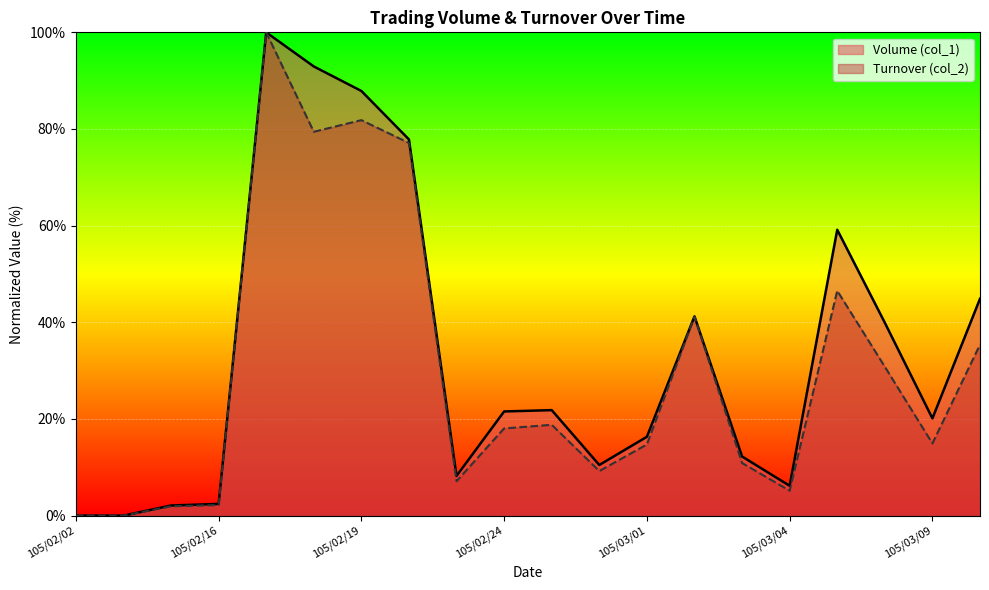

Where is the first local minimum for Turnover (col_2)?

105/02/18